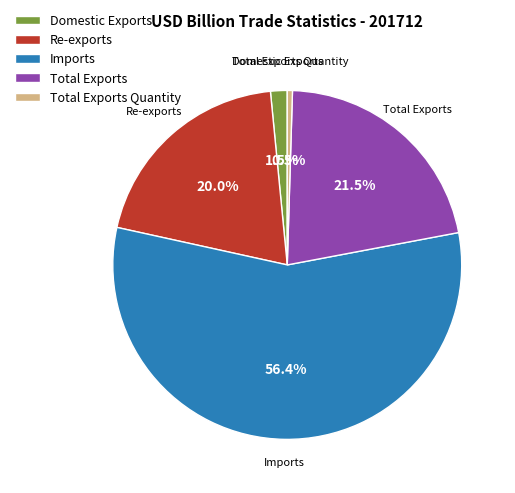

Is there a majority slice in this chart?

Yes